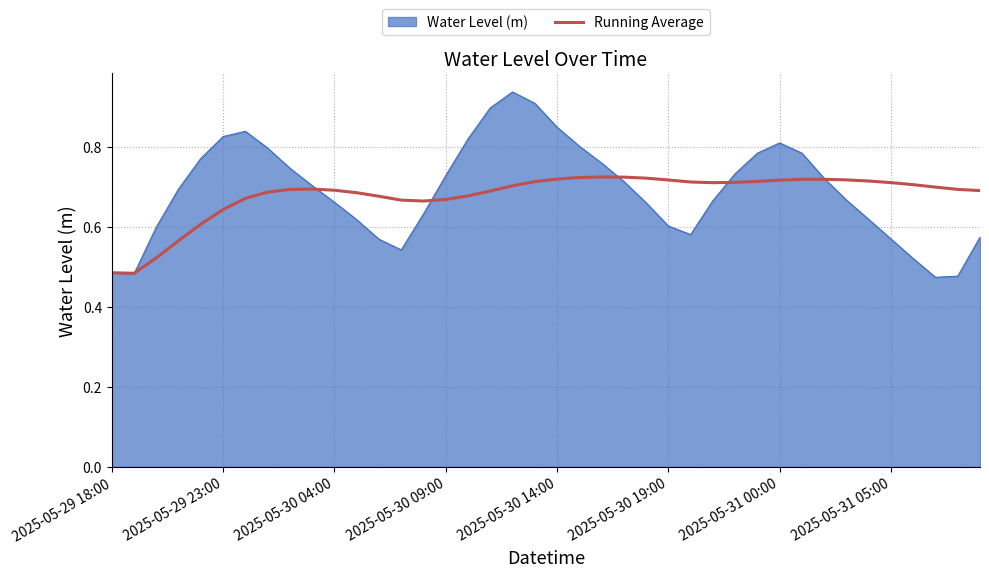

List the series in order of their peak value, highest first.

Water Level (m), Running Average